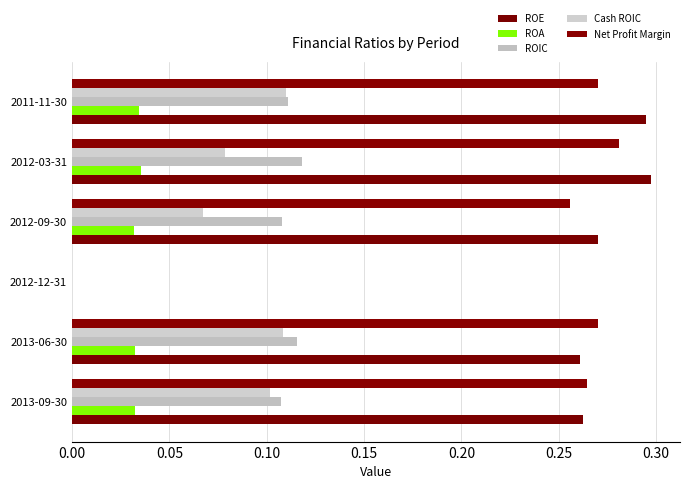

At which label does ROE reach its peak?

2012-03-31